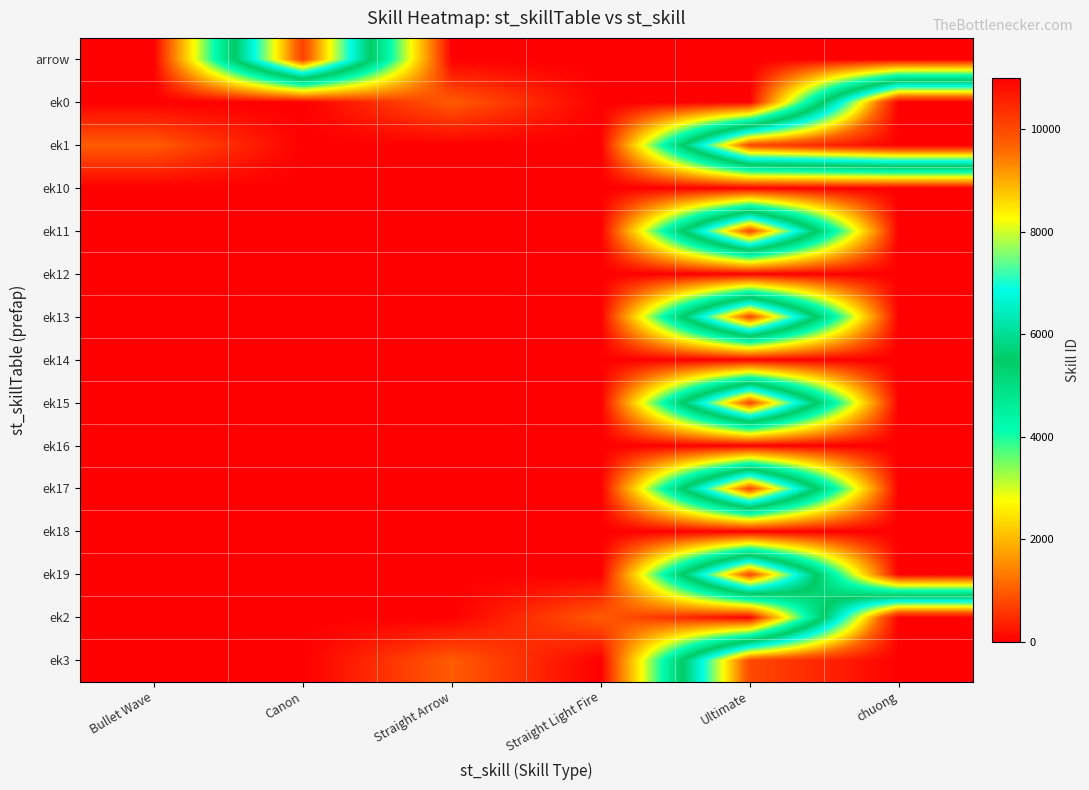

How many distinct data groups are displayed?

15